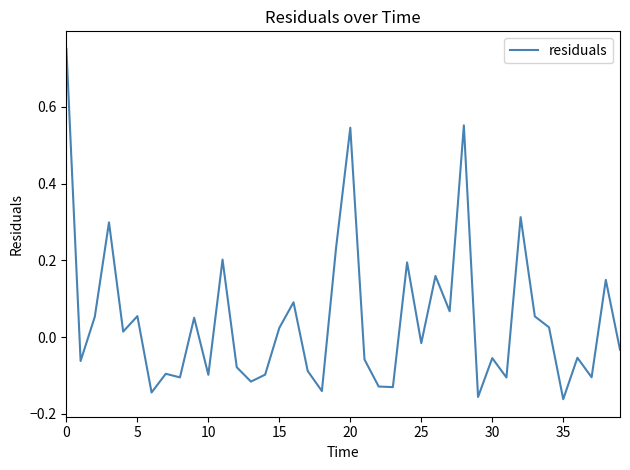

What is the sum of all values?

1.8